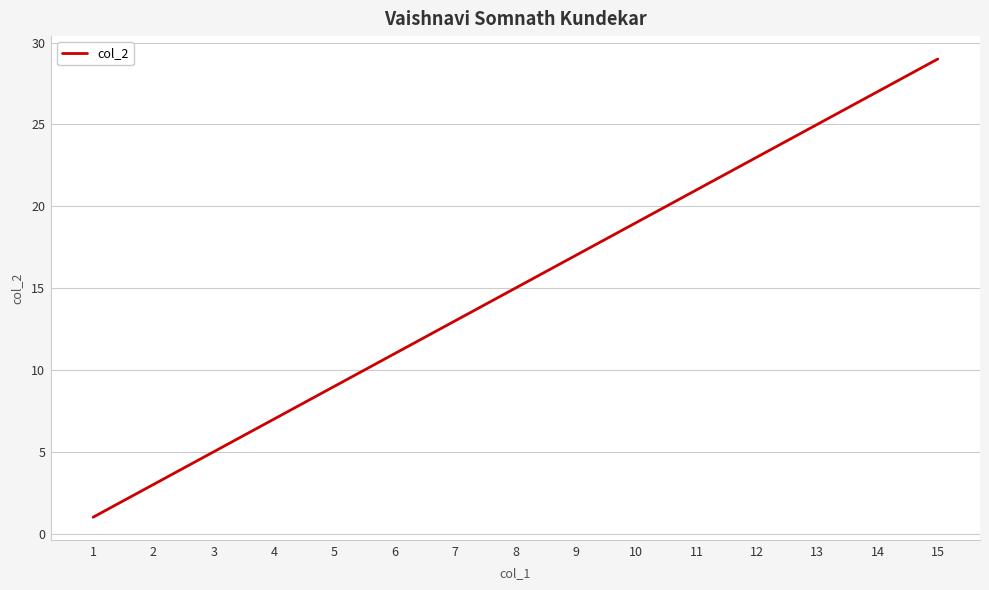

Does the chart display data point markers on the line(s)?

No